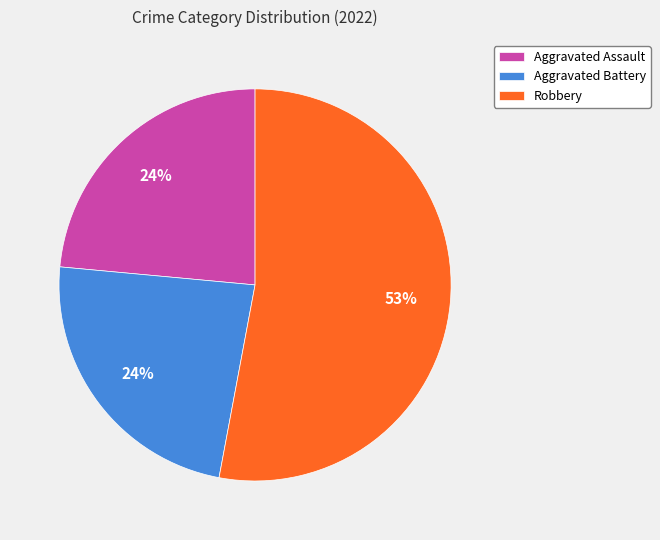

True or false: Aggravated Battery accounts for 24% of the total.

True